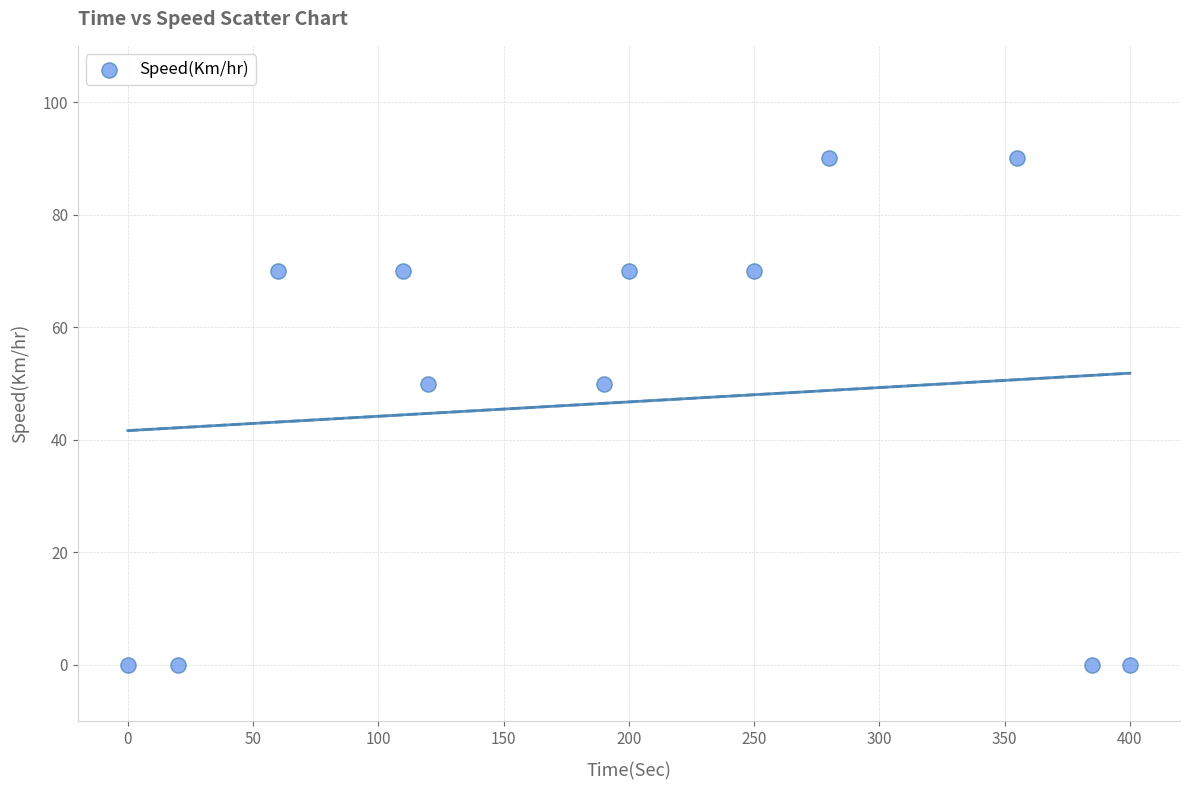

What is the average Y value?

47